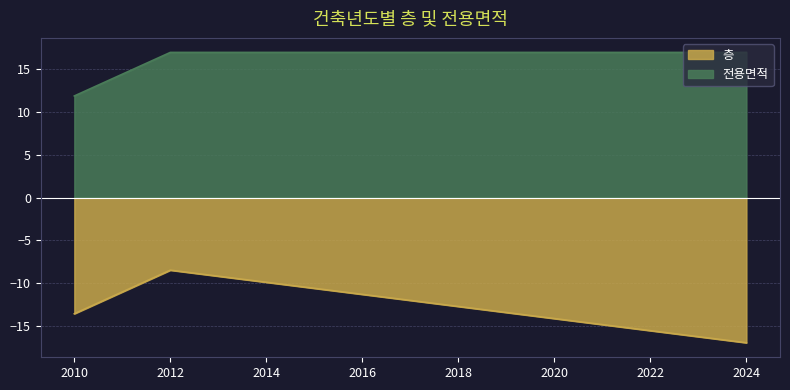

How many data points in 전용면적 are less than 17?

1